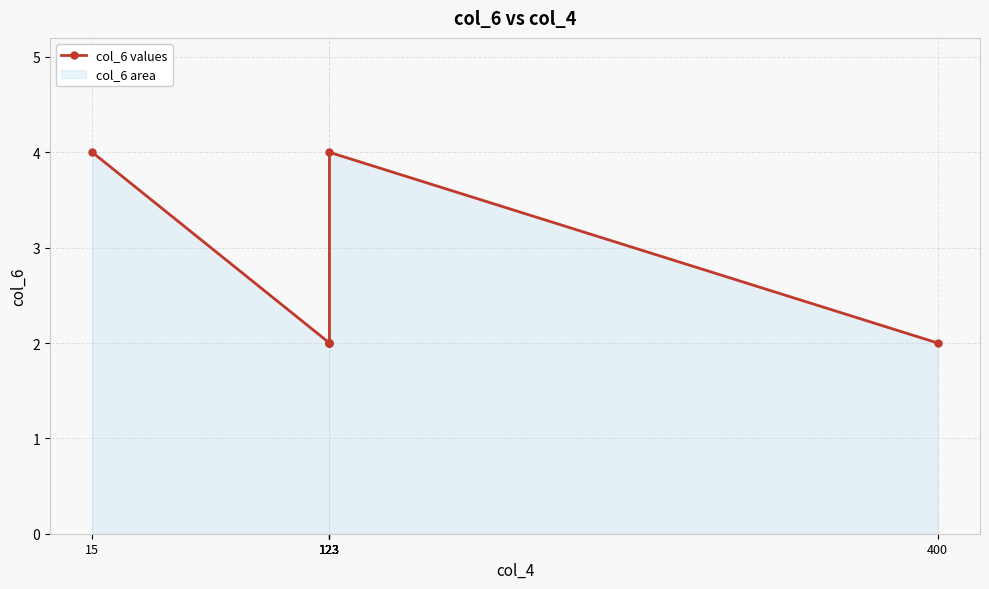

How many lines are shown in the chart?

1